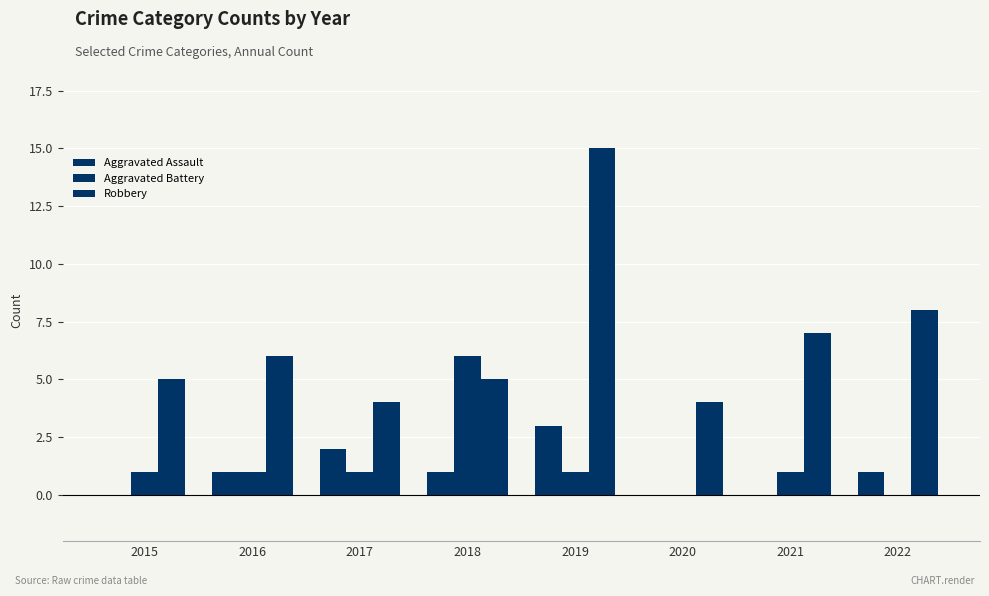

Which series changed the most between 2018 and 2021?

Aggravated Battery